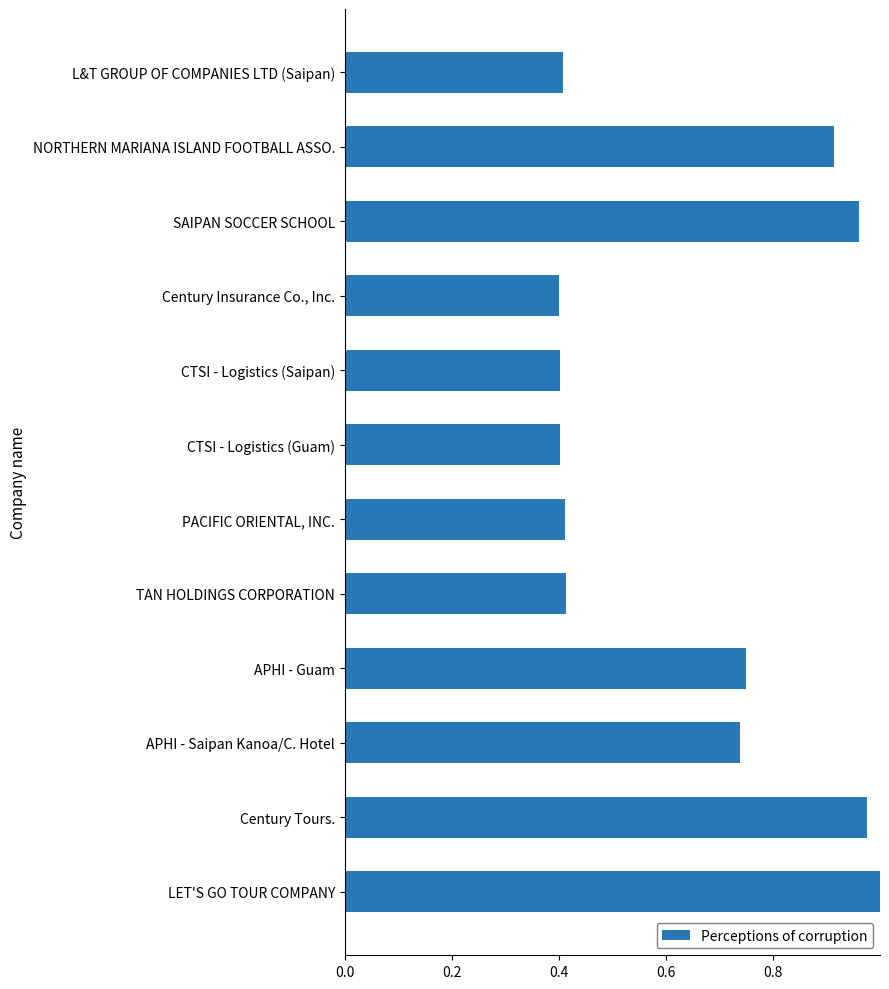

The chart shows a value of 0.2 at LET'S GO TOUR COMPANY. True or false?

False